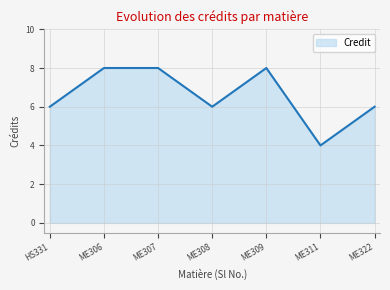

What is the average value?

7